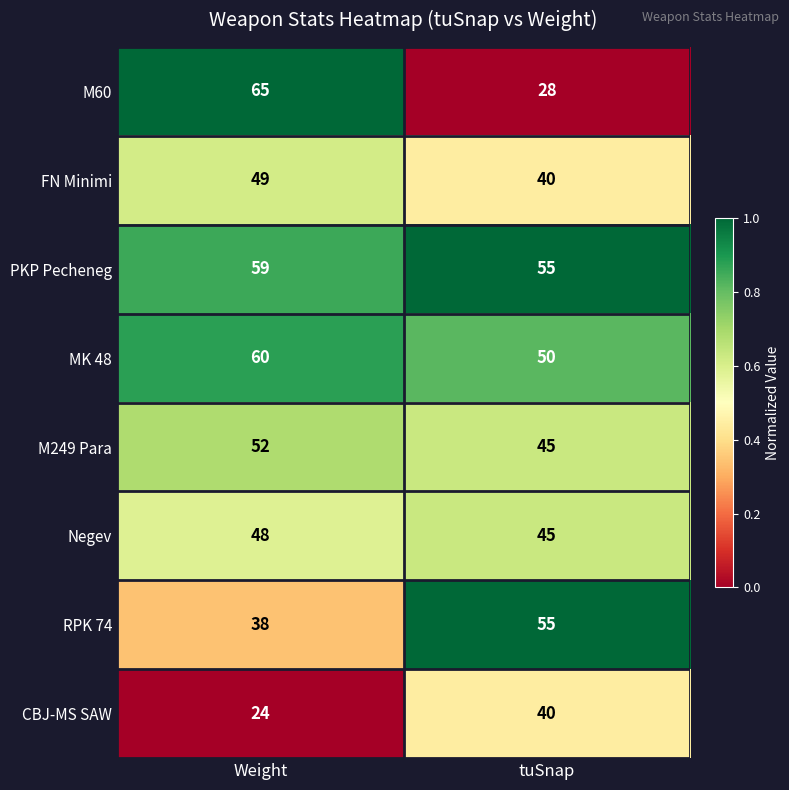

Reading right to left, list all the values displayed in this chart.

M60: 28	65
FN Minimi: 40	49
PKP Pecheneg: 55	59
MK 48: 50	60
M249 Para: 45	52
Negev: 45	48
RPK 74: 55	38
CBJ-MS SAW: 40	24